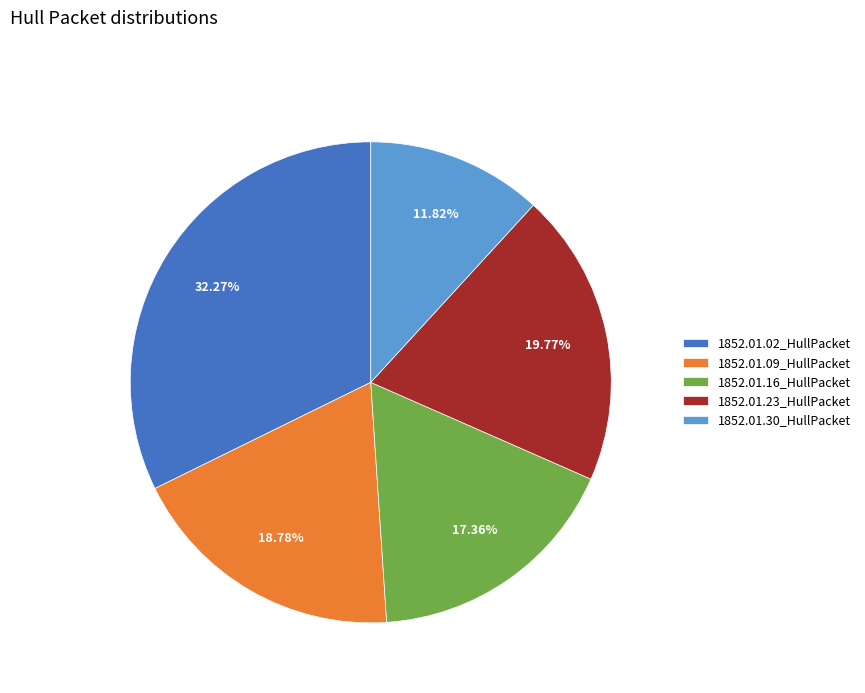

How many slices are in this pie chart?

5